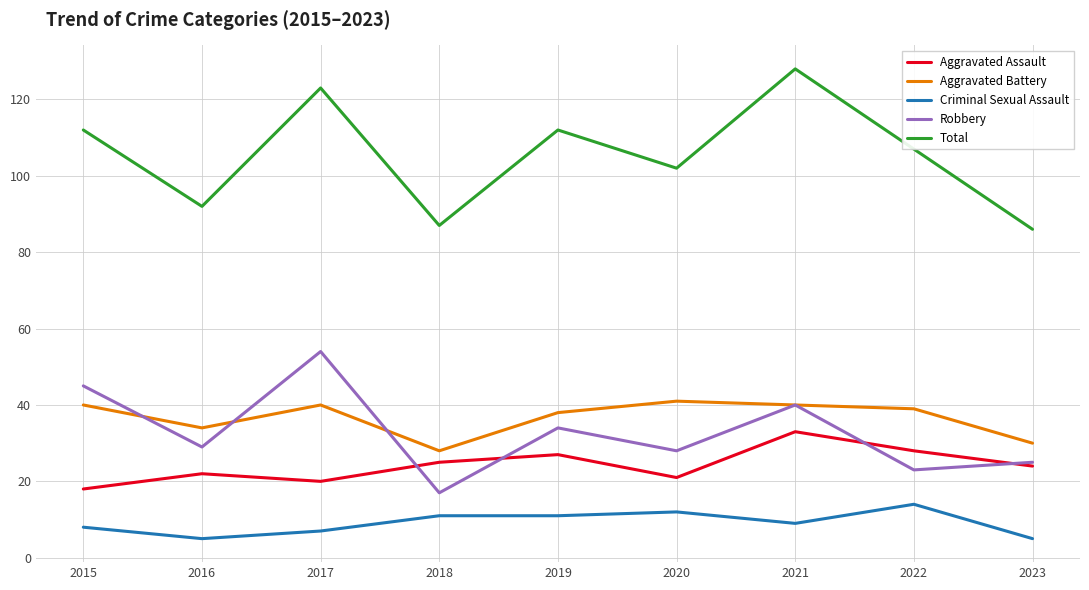

Reading right to left, what are all the values shown in this chart?

Aggravated Assault: 24	28	33	21	27	25	20	22	18
Aggravated Battery: 30	39	40	41	38	28	40	34	40
Criminal Sexual Assault: 5	14	9	12	11	11	7	5	8
Robbery: 25	23	40	28	34	17	54	29	45
Total: 86	107	128	102	112	87	123	92	112